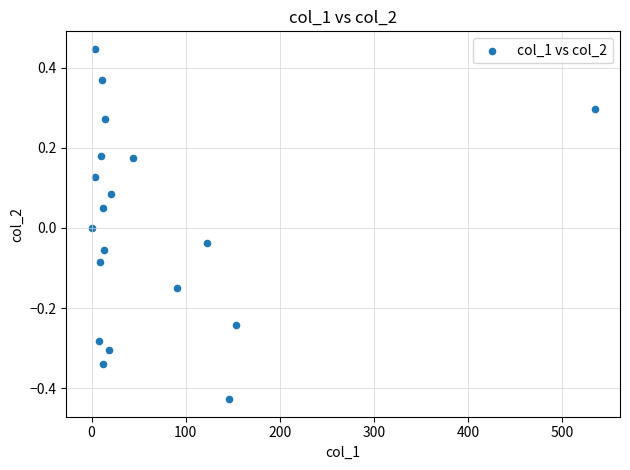

What is the range of Y values (max minus min)?

0.9